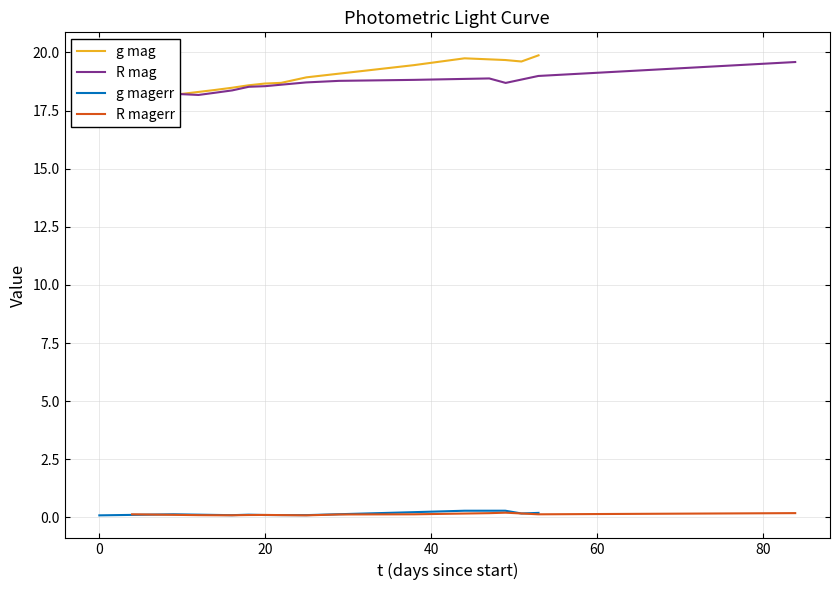

Does the chart have visible grid lines?

Yes